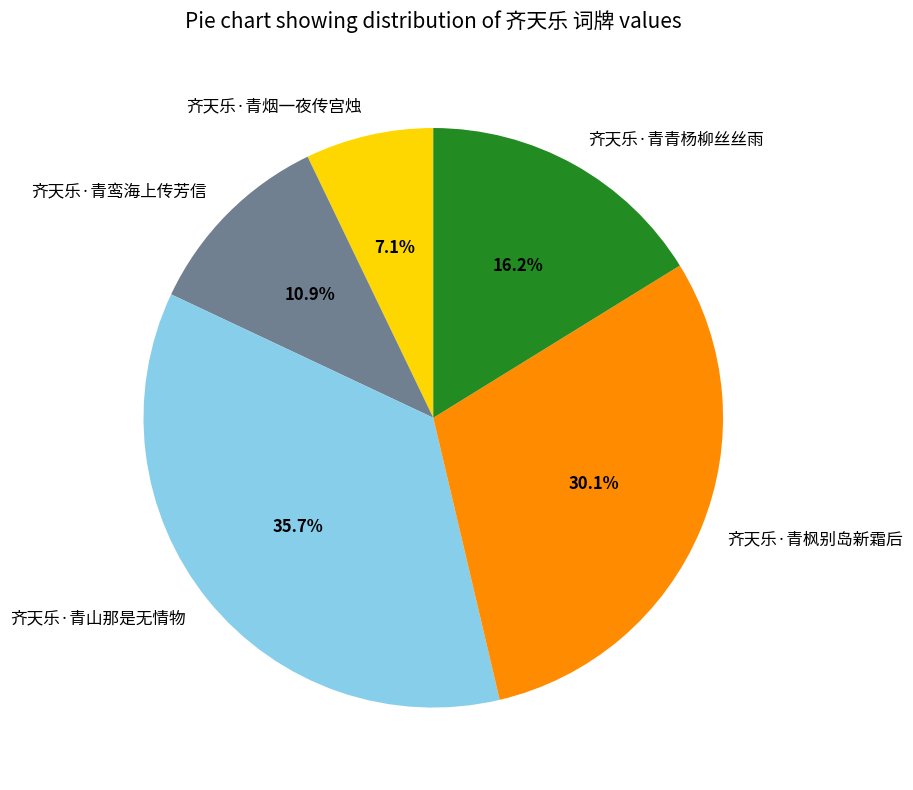

To the nearest percent, what is the average slice percentage?

20%